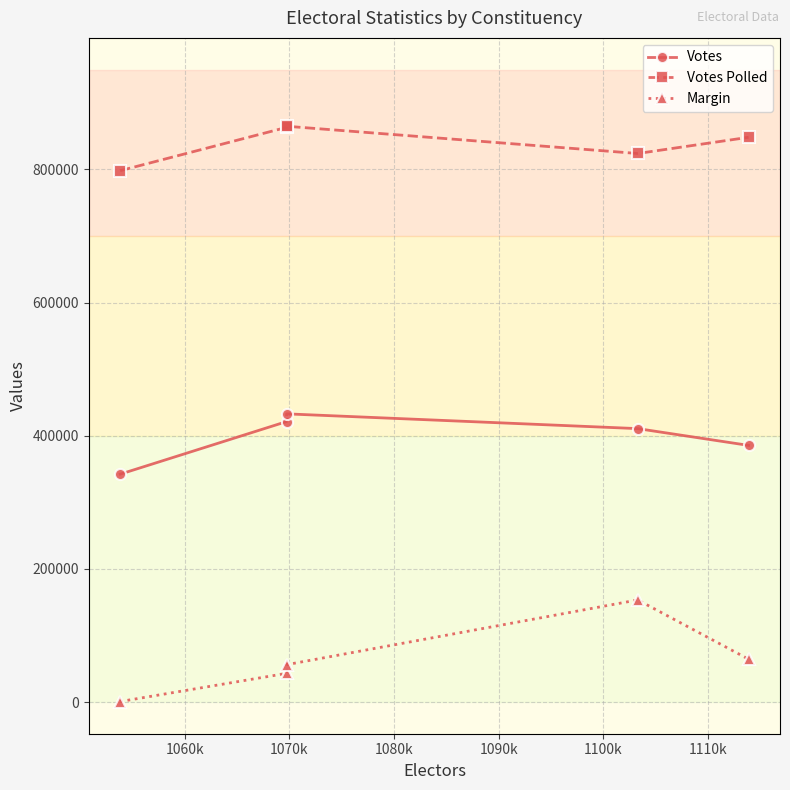

What is the smallest value displayed?

838